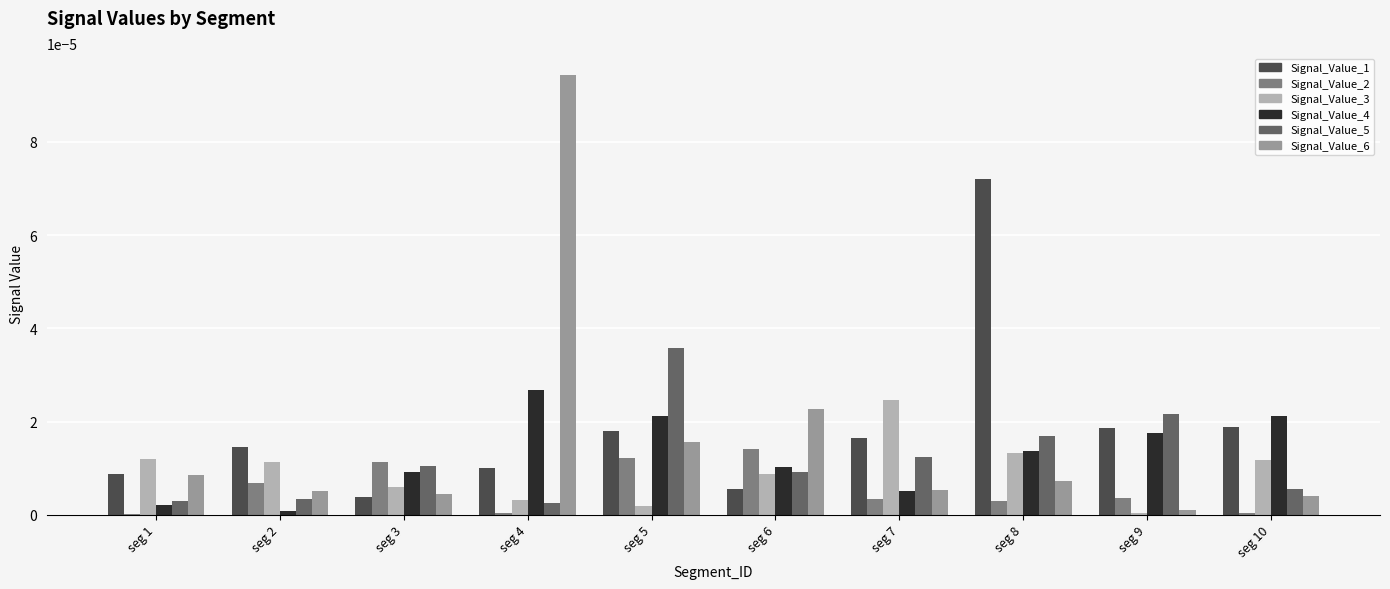

Is the value of Signal_Value_2 at seg 3 greater than the value of Signal_Value_5 at seg 9?

No